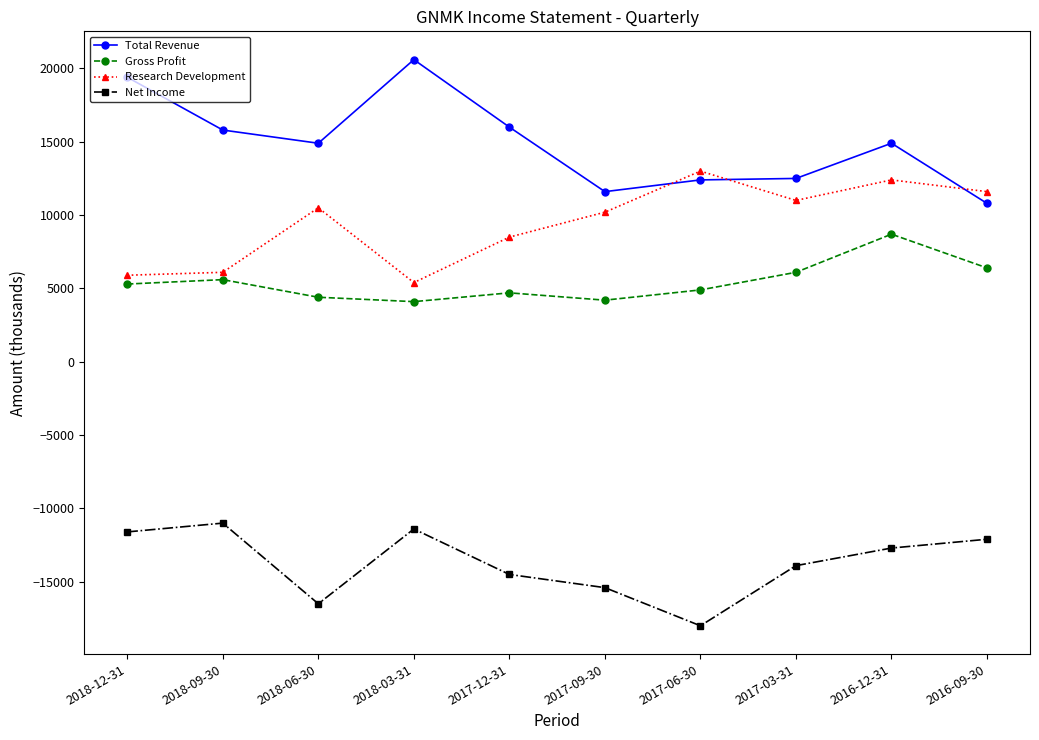

True or false: Gross Profit and Total Revenue cross at least once.

False